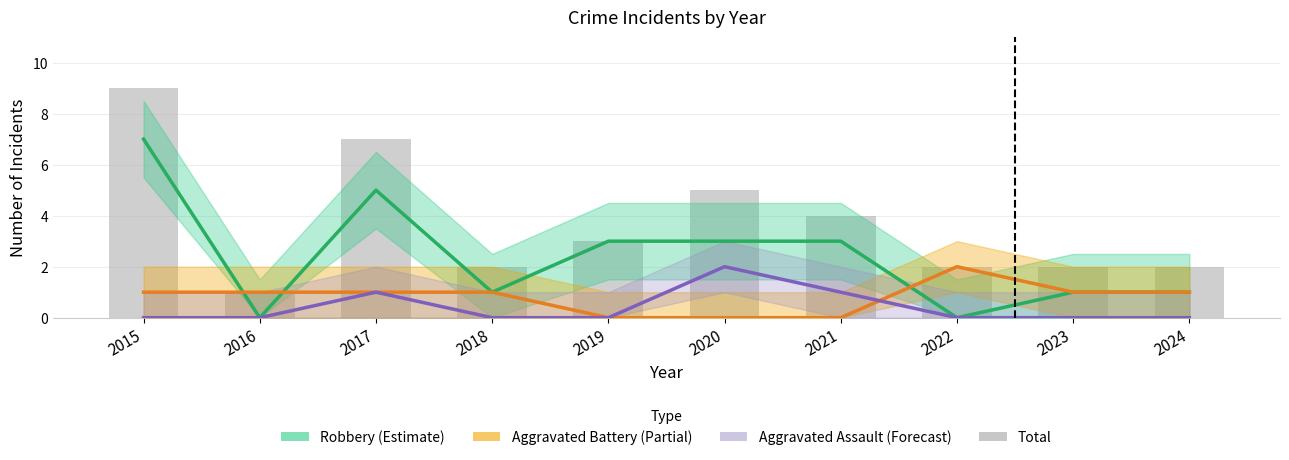

How many values in the Total series exceed 3?

4